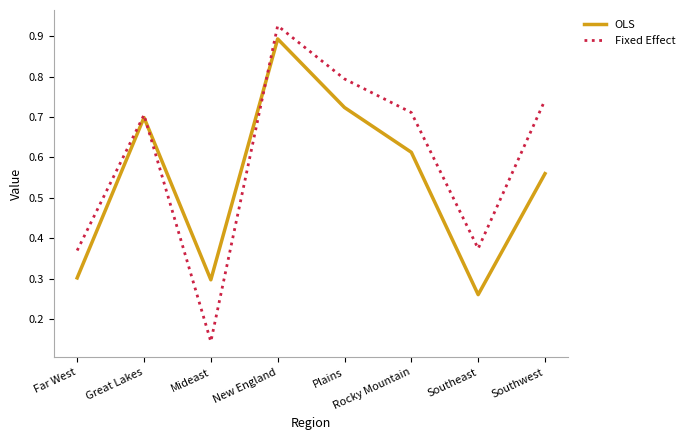

At which label does OLS reach its peak?

New England